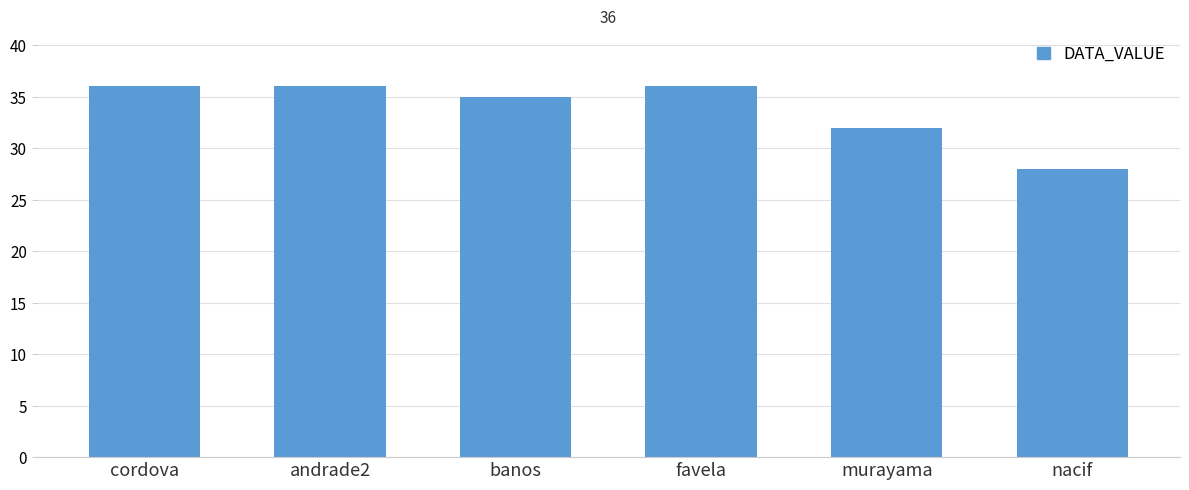

Count the values in the range 32 to 36.

5